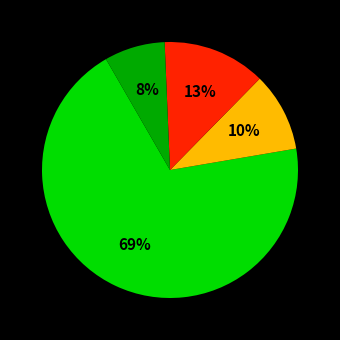

How many slices are in this pie chart?

4